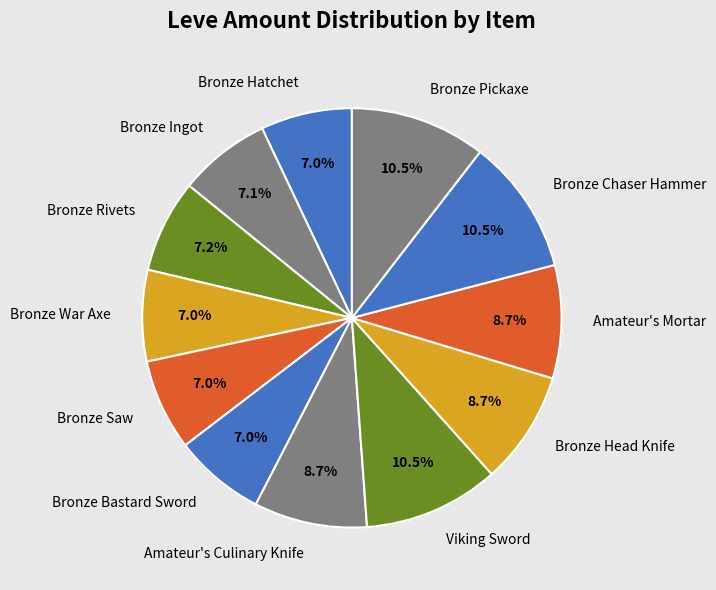

Does any single category account for the majority?

No